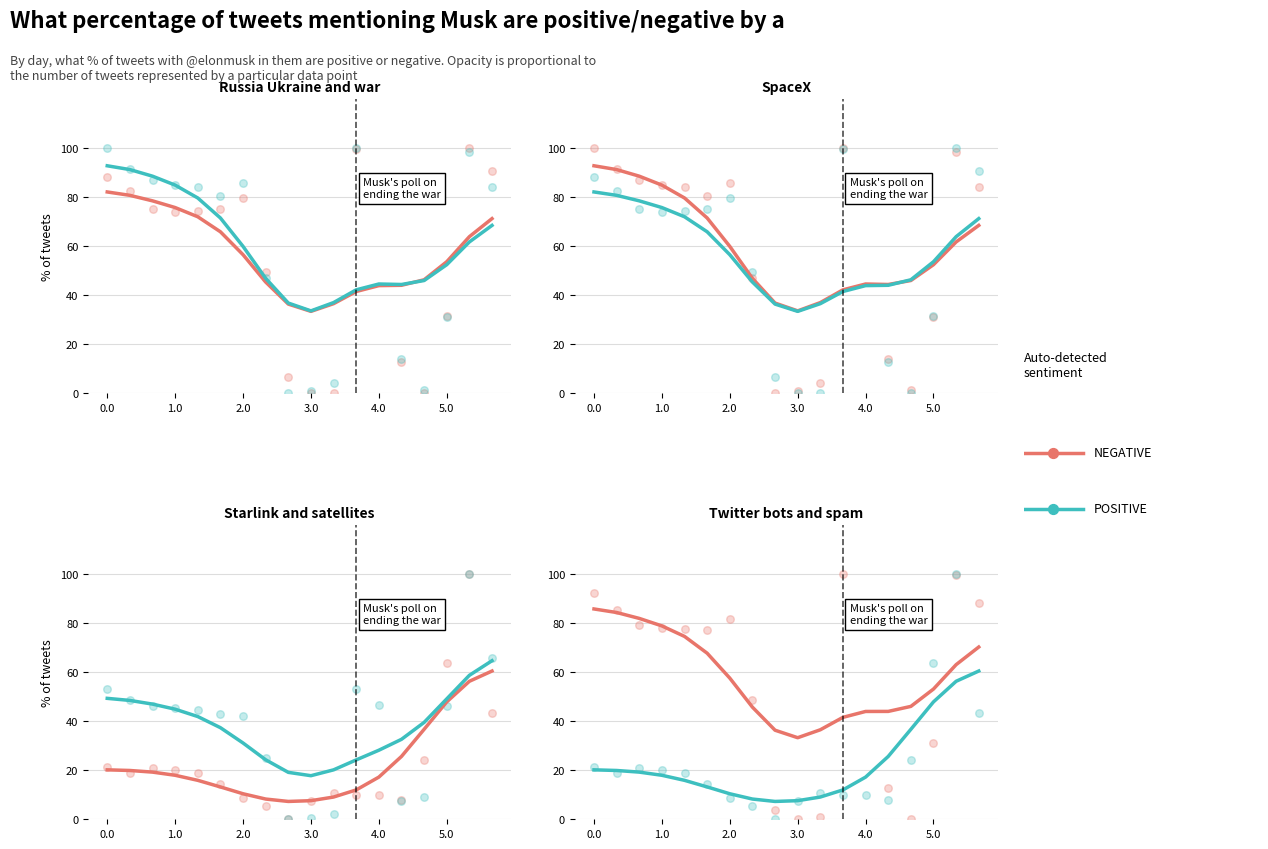

What are all the series names shown in the legend?

NEGATIVE, POSITIVE